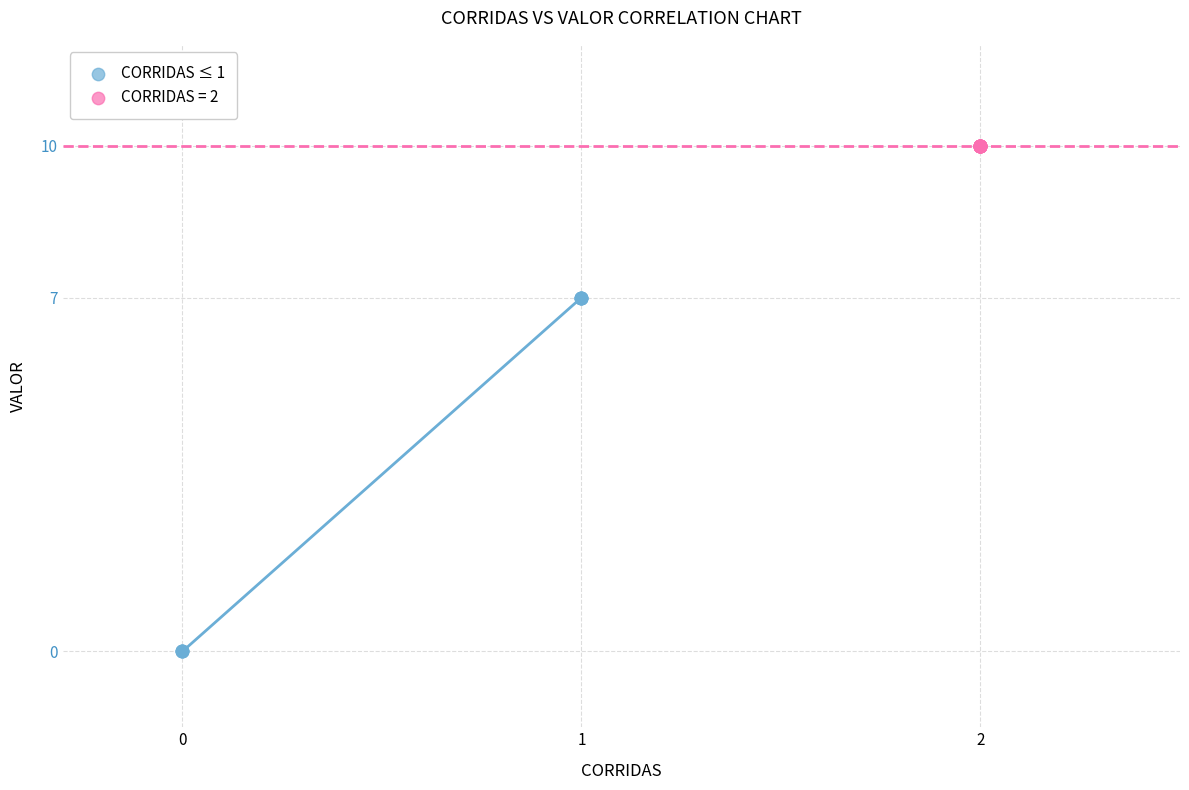

Which series contains the highest Y value?

CORRIDAS = 2